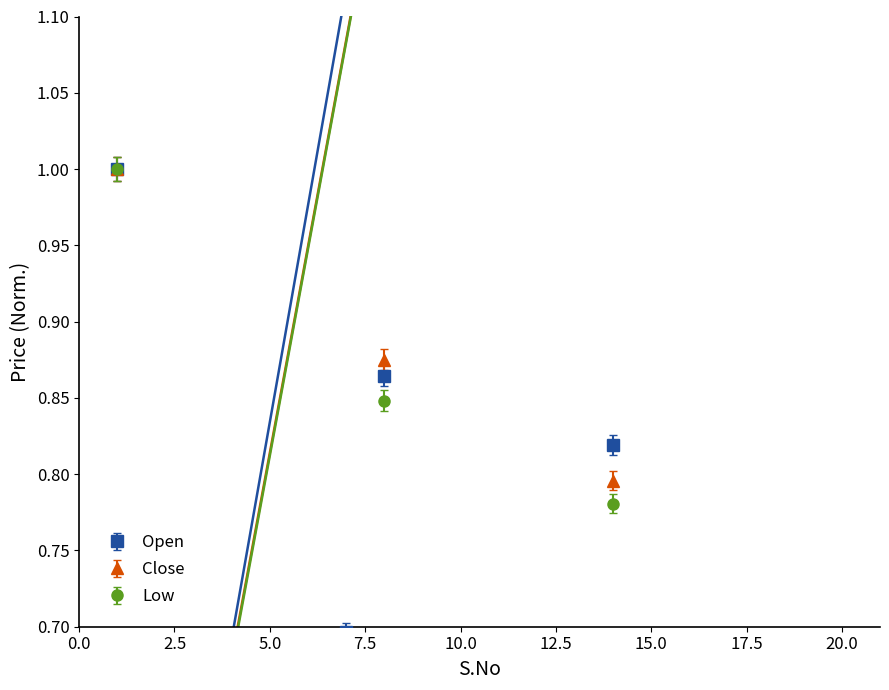

Does the chart have visible grid lines?

No